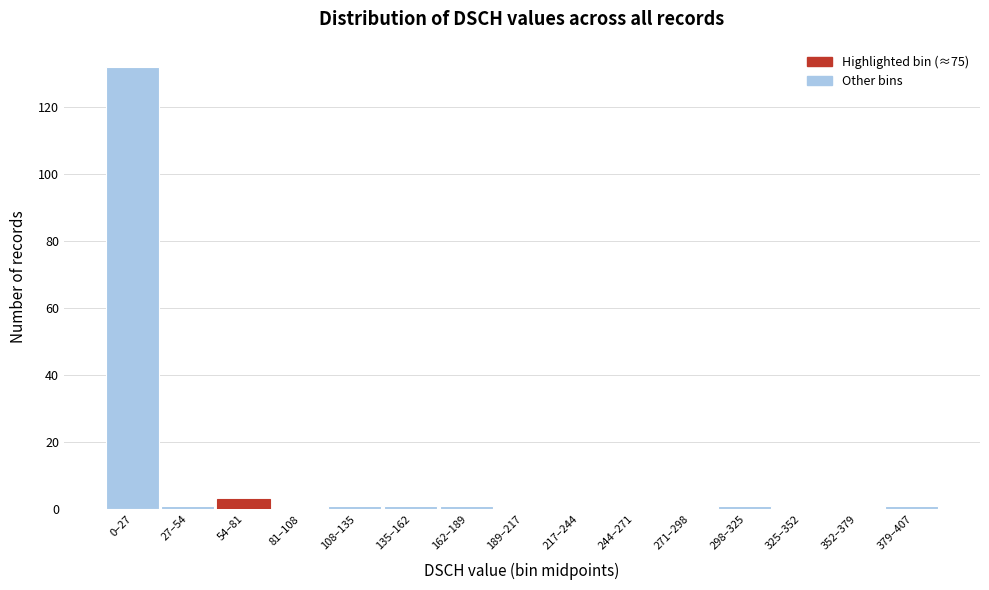

Reading left to right, list all the values displayed in this chart.

0–27=132	27–54=1	54–81=3	81–108=0	108–135=1	135–162=1	162–189=1	189–217=0	217–244=0	244–271=0	271–298=0	298–325=1	325–352=0	352–379=0	379–407=1